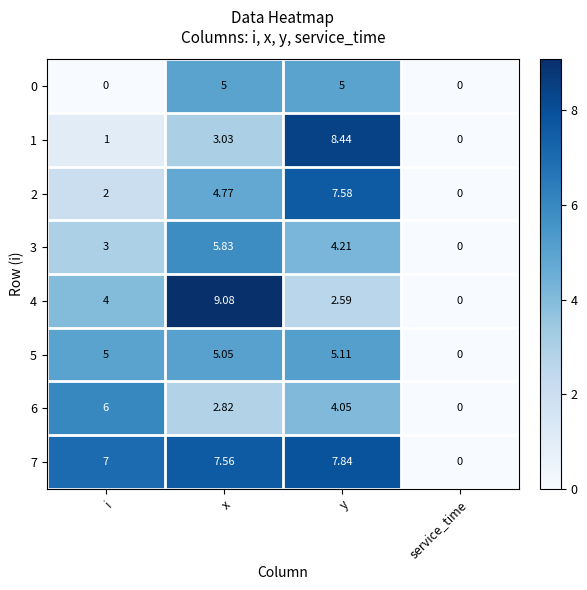

At which category is the sum across all series the highest?

y